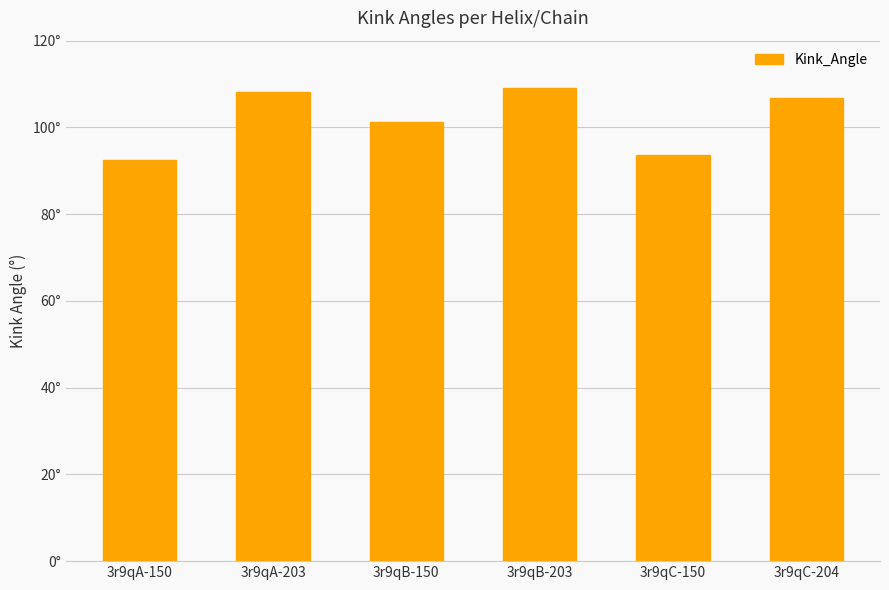

How many data points does each series have?

6